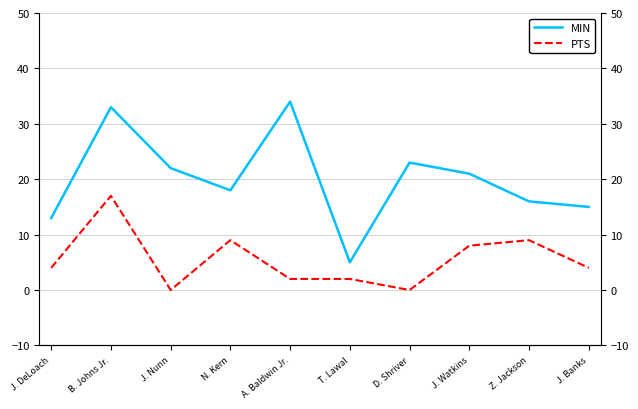

Where is the first local minimum for MIN?

N. Kern